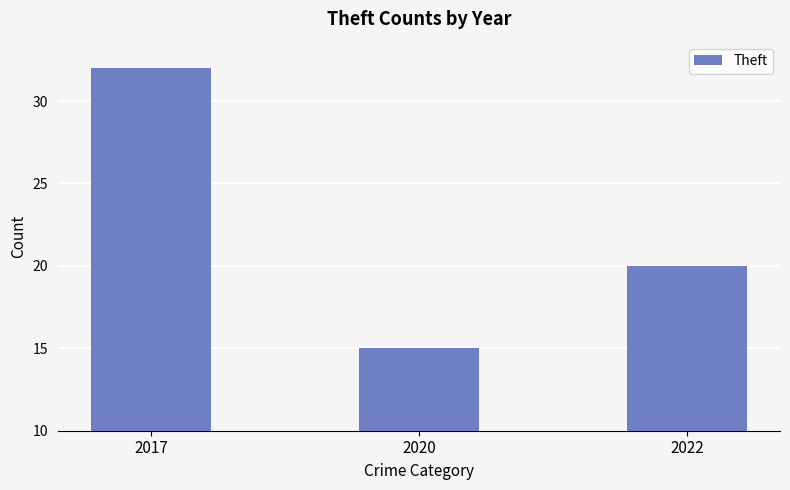

What is the sum of all values?

67